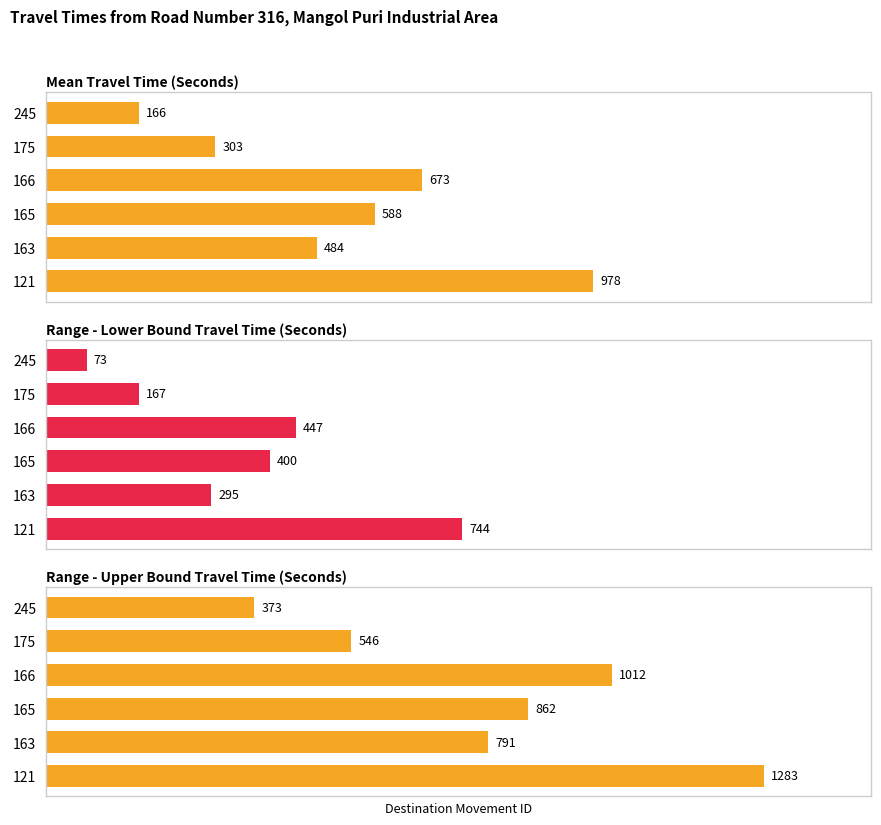

What is the difference between the second highest and minimum values in the Mean Travel Time (Seconds) series?

507